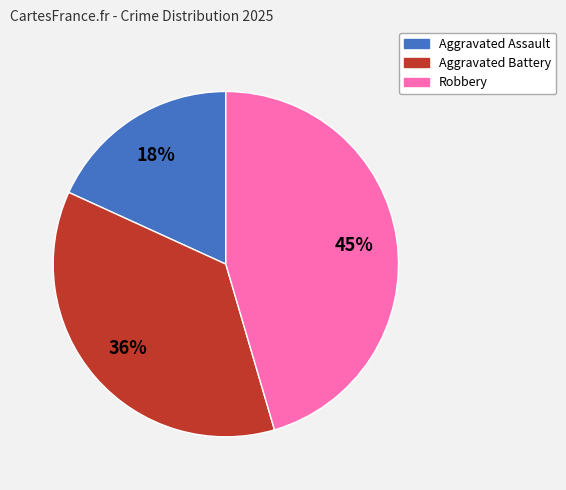

True or false: Aggravated Assault accounts for 18% of the total.

True